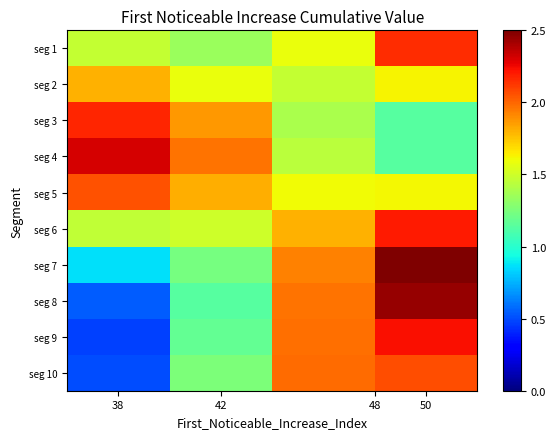

Rank the series by their maximum value, from lowest to highest.

seg 2, seg 5, seg 10, seg 1, seg 3, seg 6, seg 9, seg 4, seg 8, seg 7